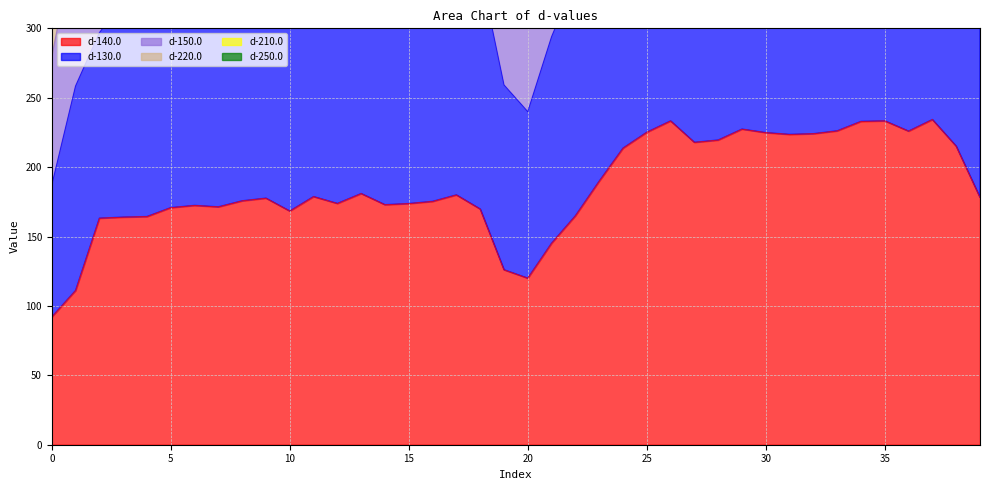

At which label is d-220.0 closest to 889?

4